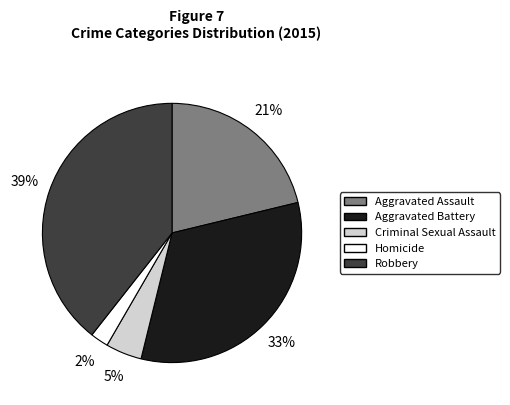

Which category has the biggest portion of the pie?

Robbery